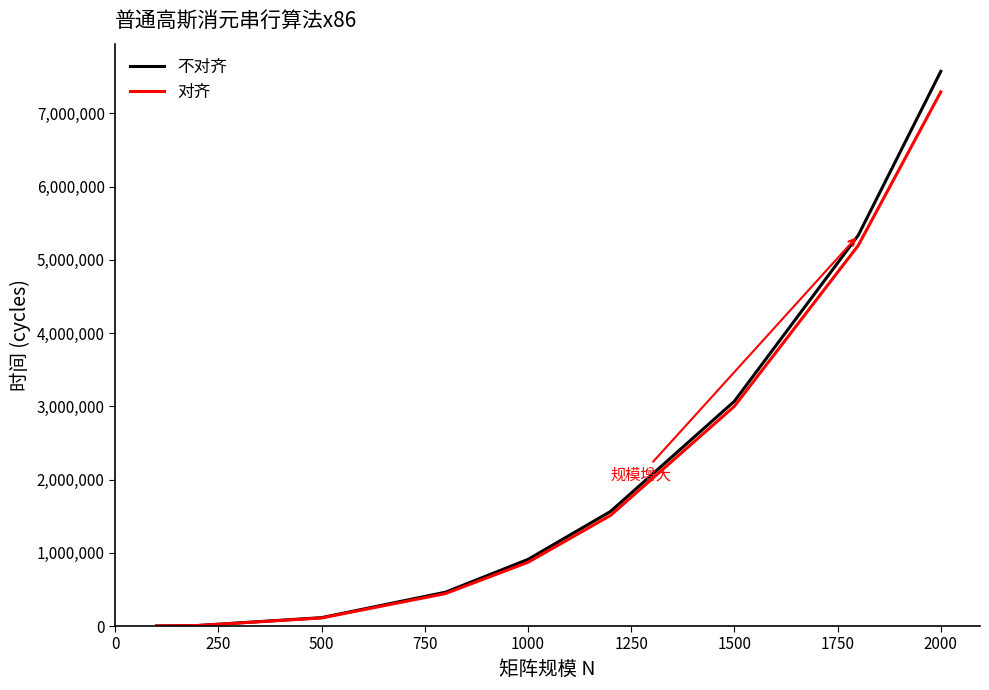

How many intersections are there between 对齐 and 不对齐?

1